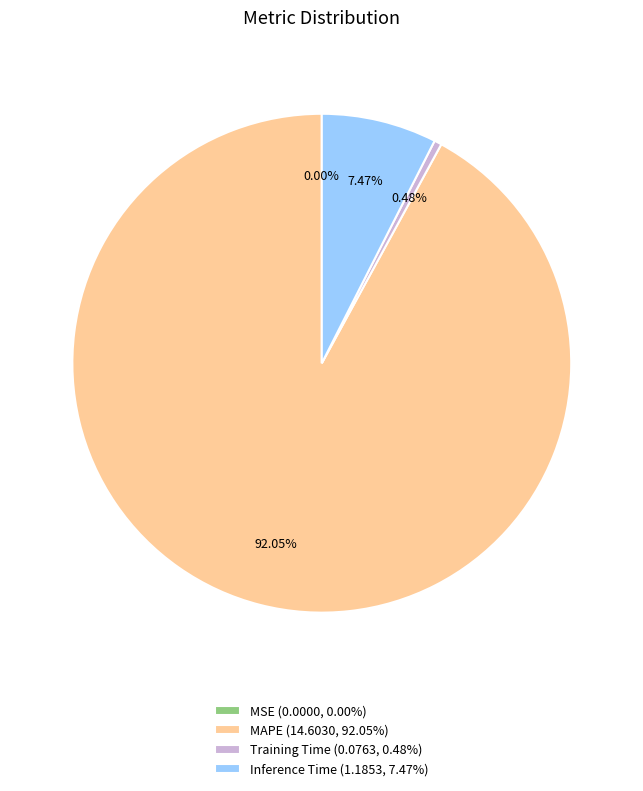

What portion of the pie excludes Training Time?

99.5%